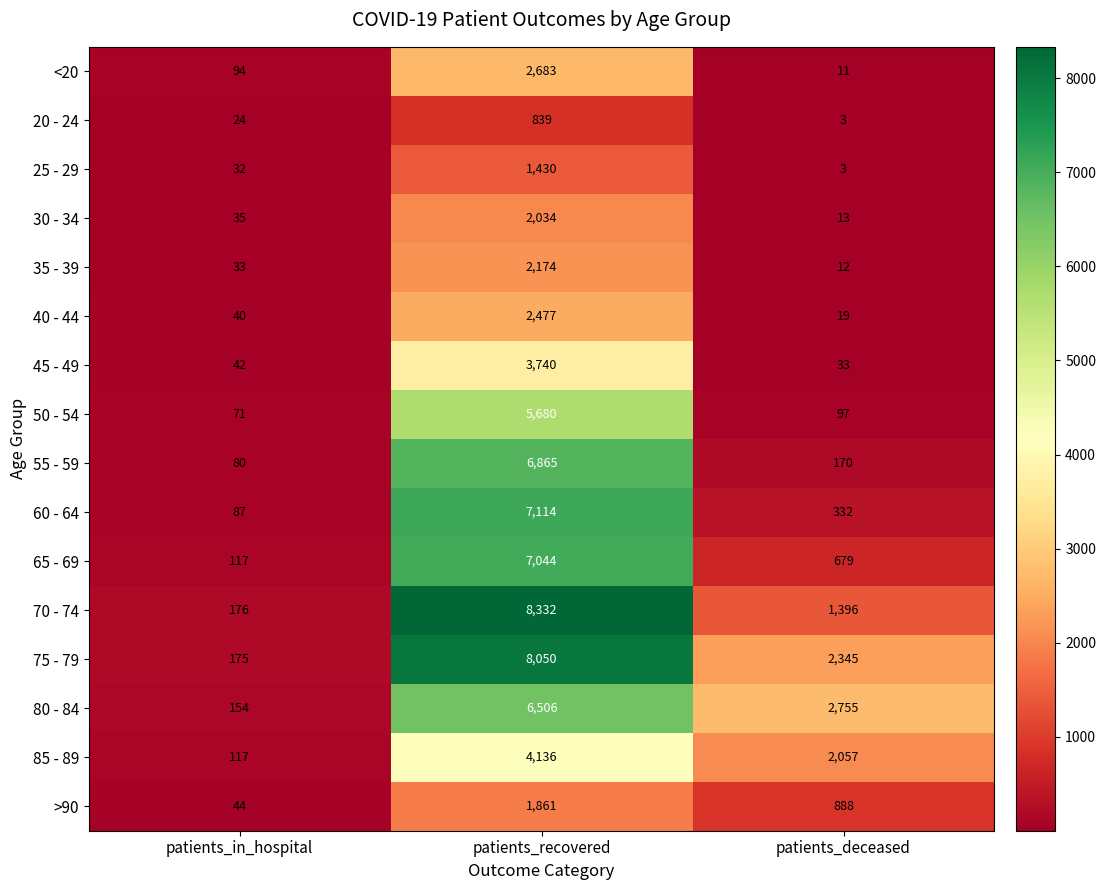

Is it true that 65 - 69 equals 2906 at patients_recovered?

False